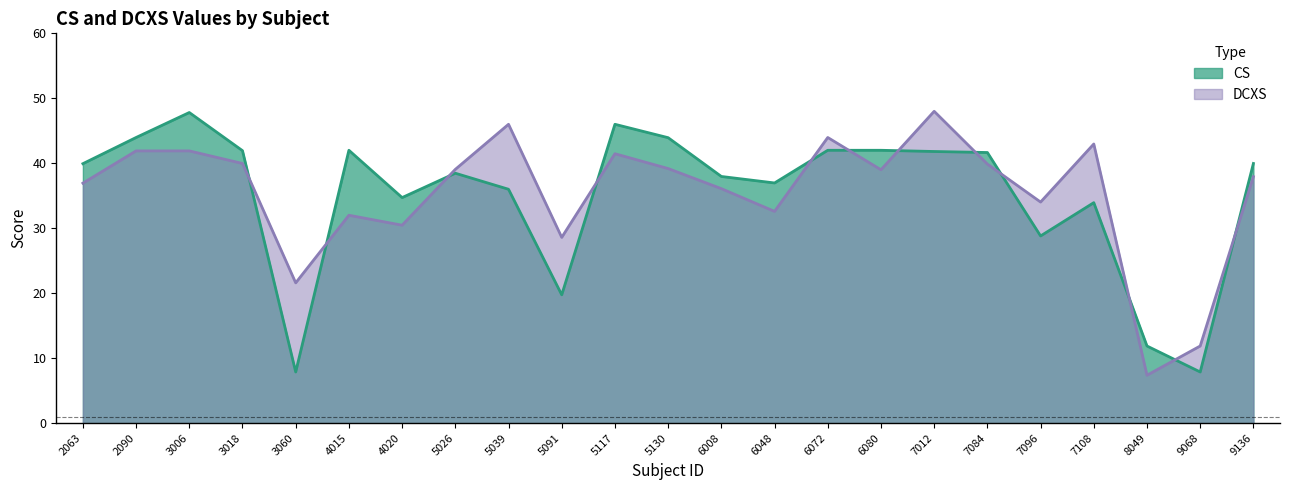

At 7108, list the series in order from smallest to largest.

CS, DCXS